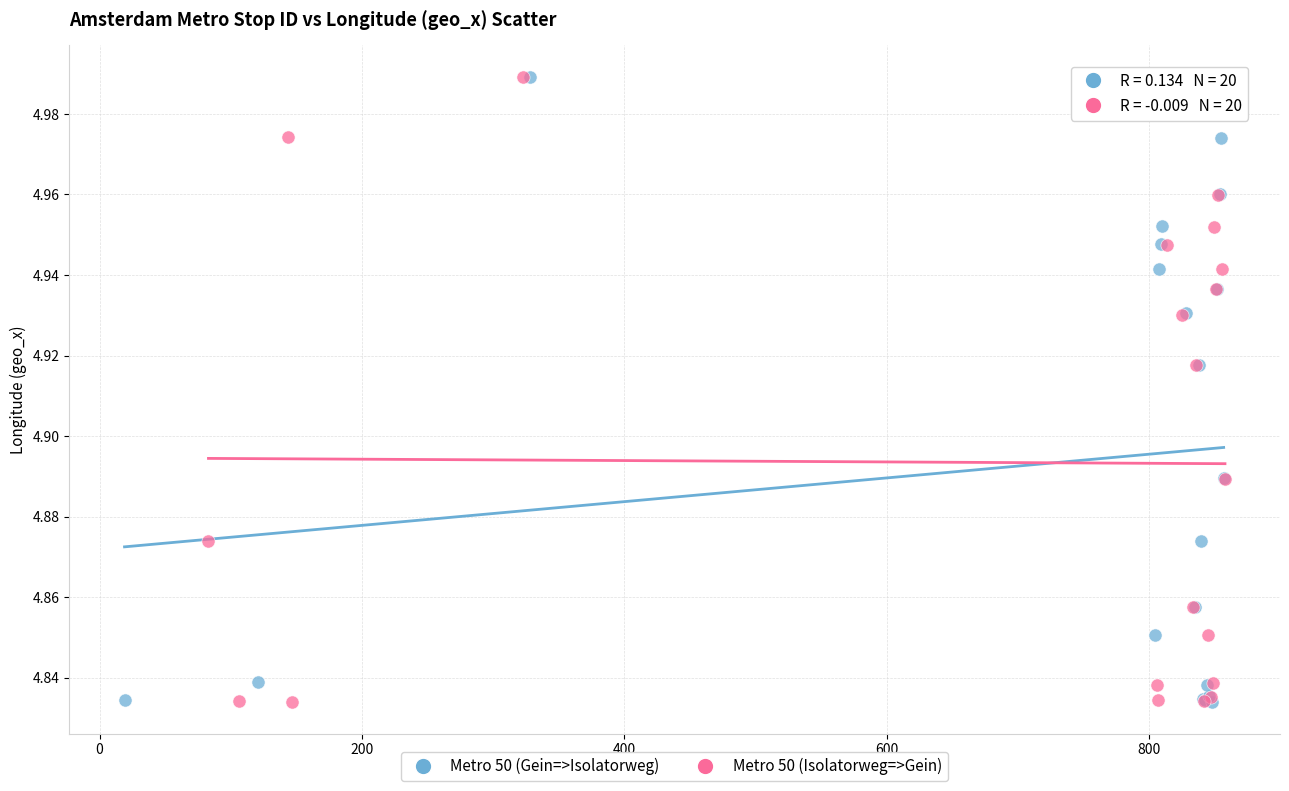

What are all the series names shown in the legend?

Metro 50 (Gein=>Isolatorweg), Metro 50 (Isolatorweg=>Gein)